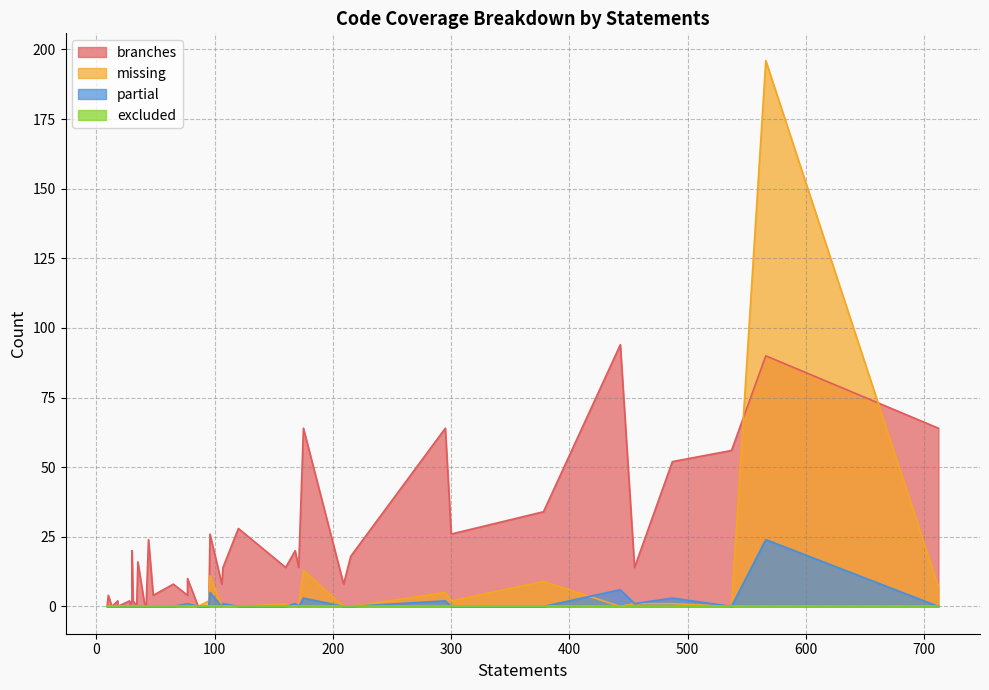

The value of missing at 23 is 107. True or false?

False